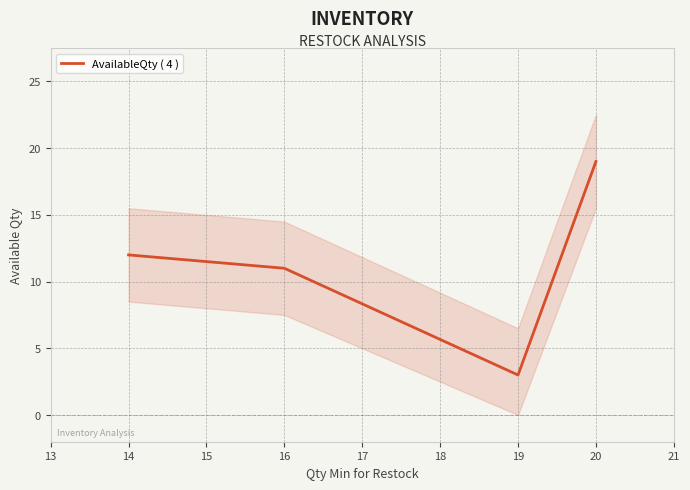

What is the difference between the second highest and second lowest values?

1